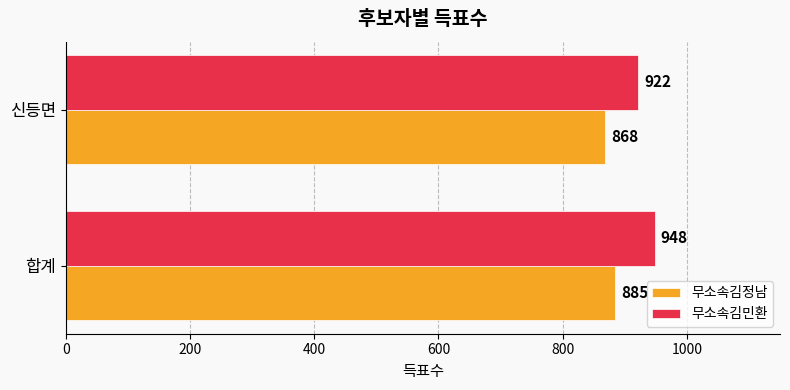

Rank the series by their maximum value, from highest to lowest.

무소속김민환, 무소속김정남